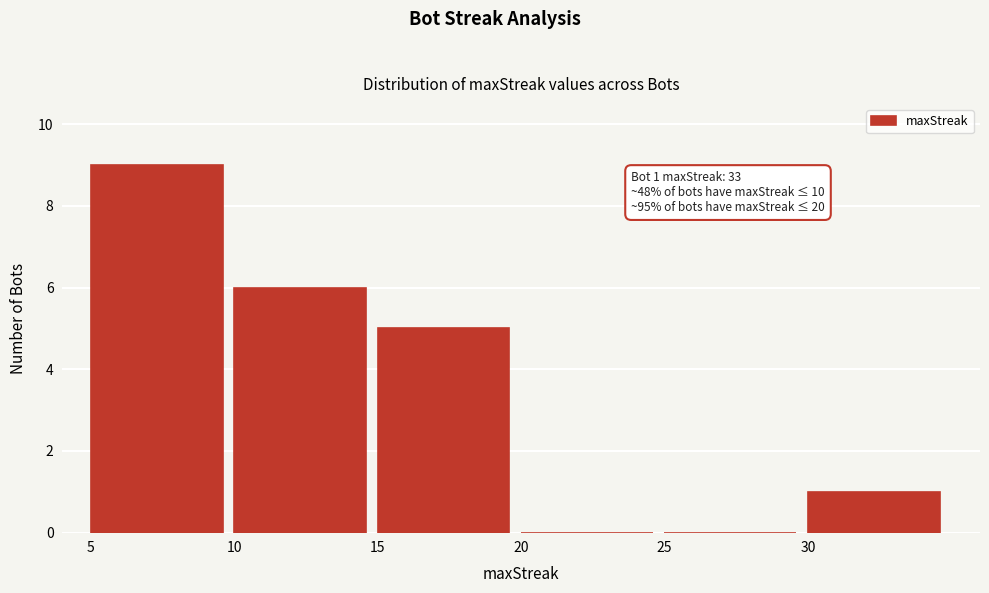

Which range on the x-axis has the tallest bar?

5 to 10